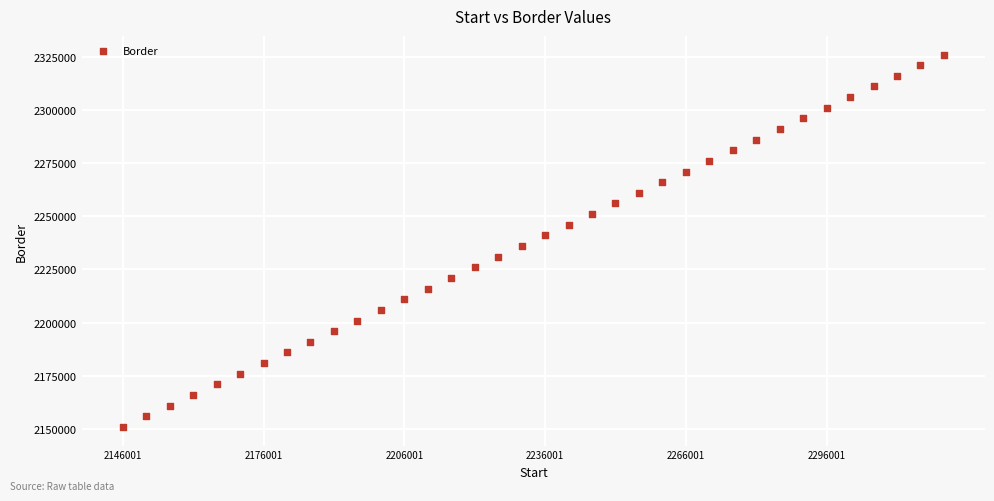

What is the range of Y values (max minus min)?

175000.0